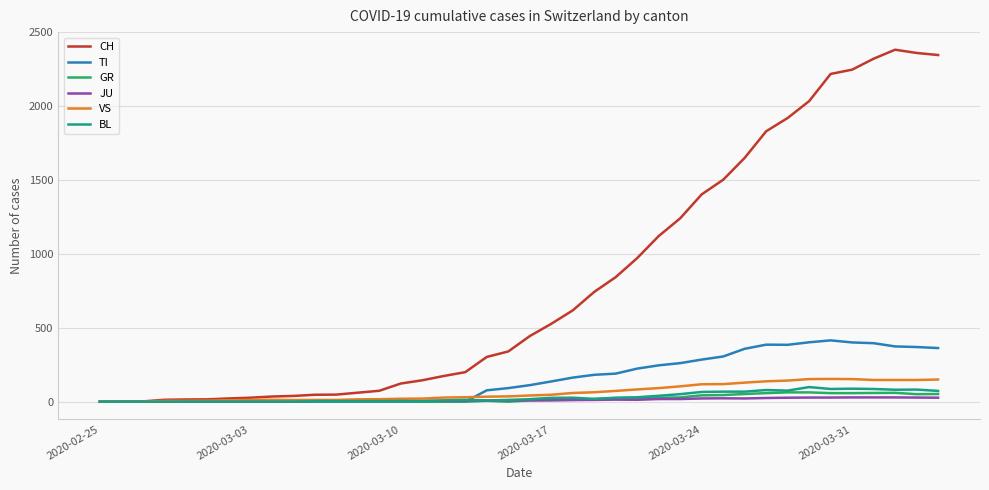

Which series has the largest total across all categories?

CH